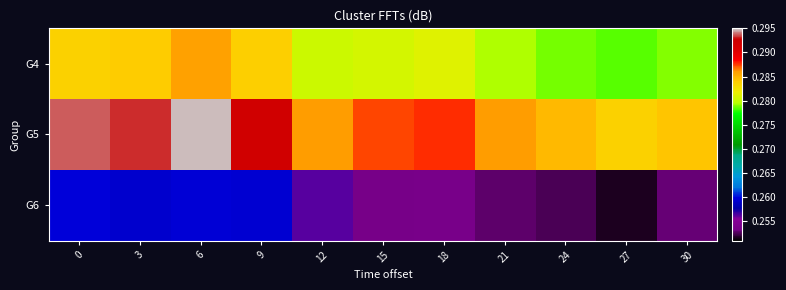

List the series in order of their peak value, lowest first.

G6, G4, G5